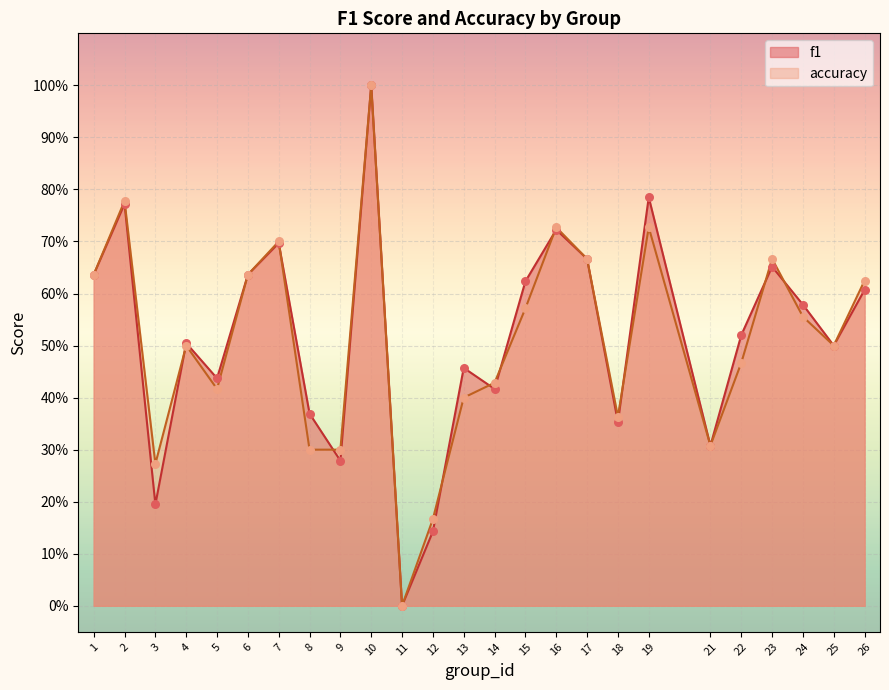

At which category is the sum across all series the highest?

10